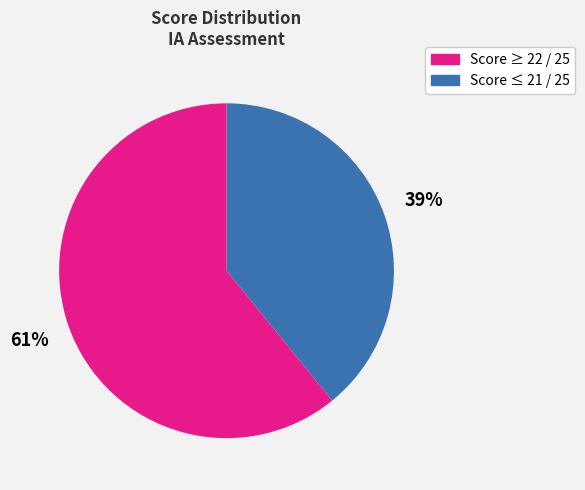

Does any single category account for the majority?

Yes